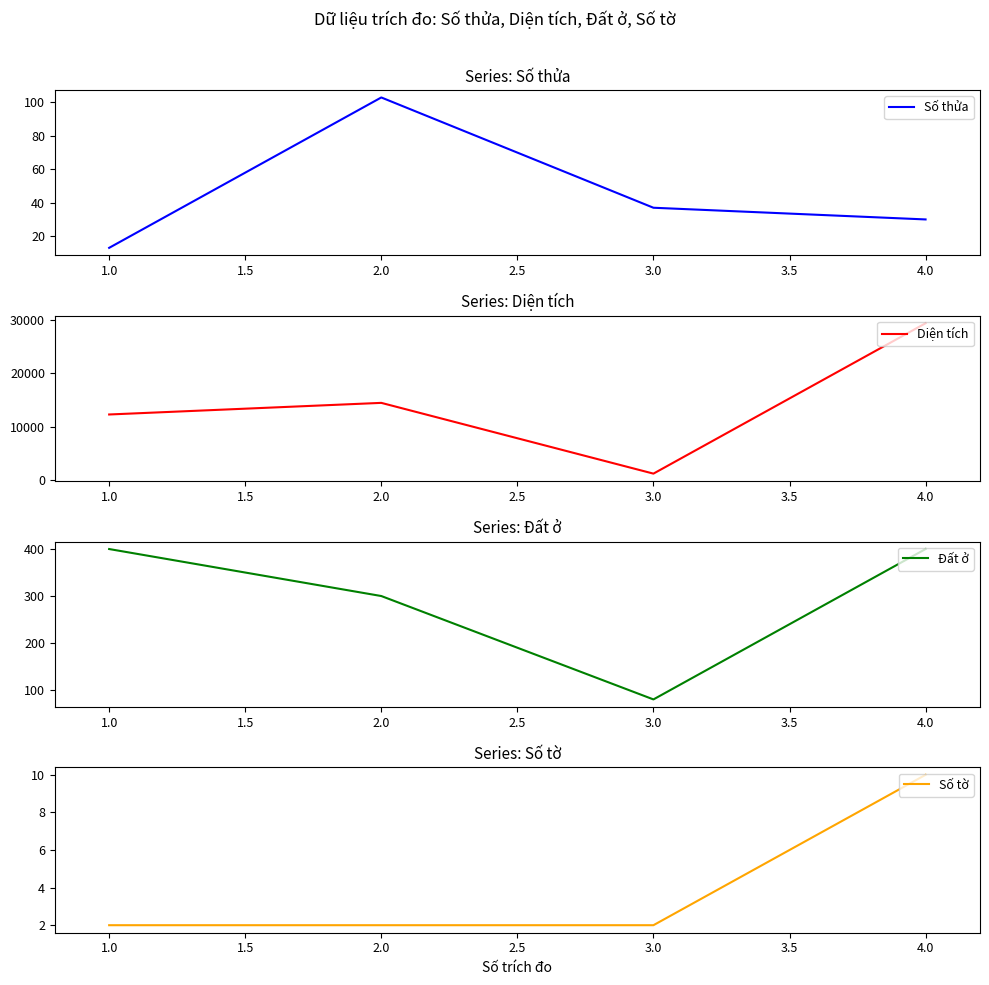

How many data points in Diện tích are above 14466?

1